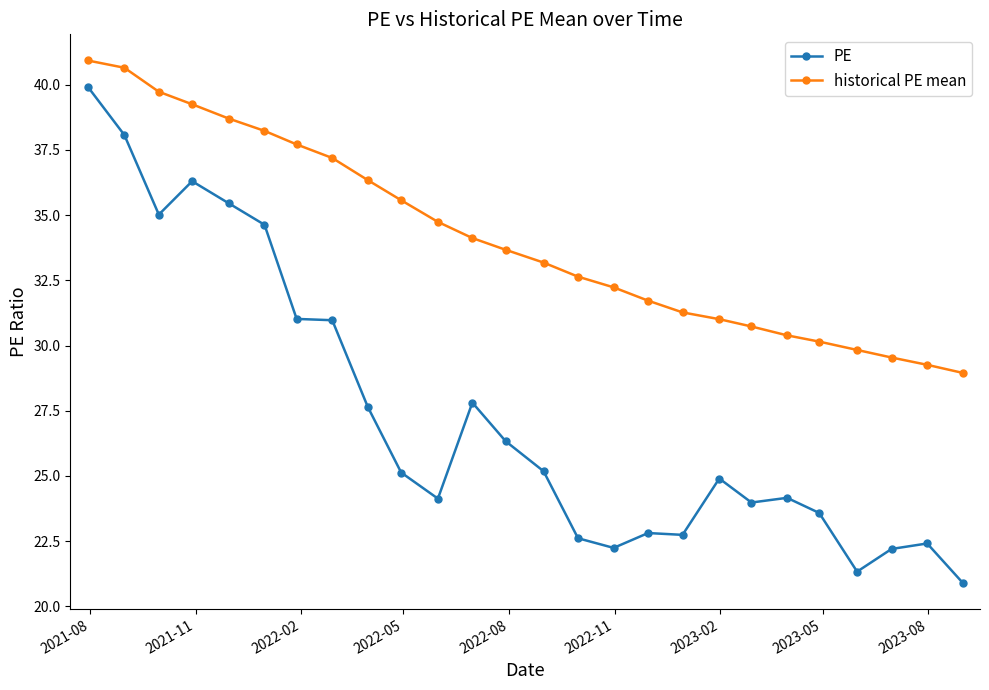

Which series has the widest spread of values?

PE